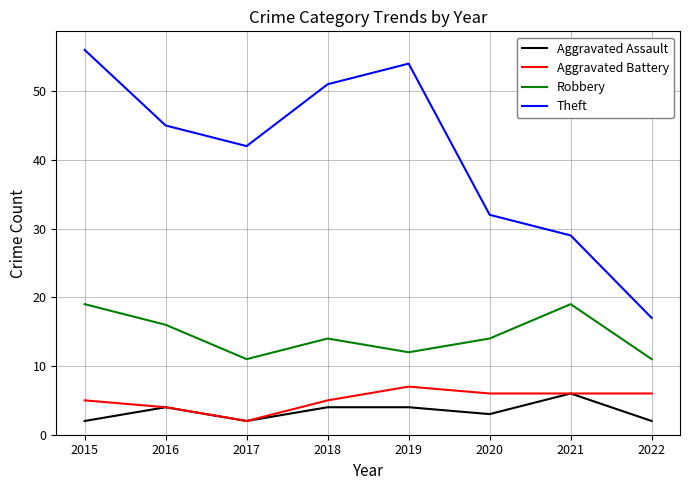

At which category does Aggravated Assault reach its first local peak?

2016